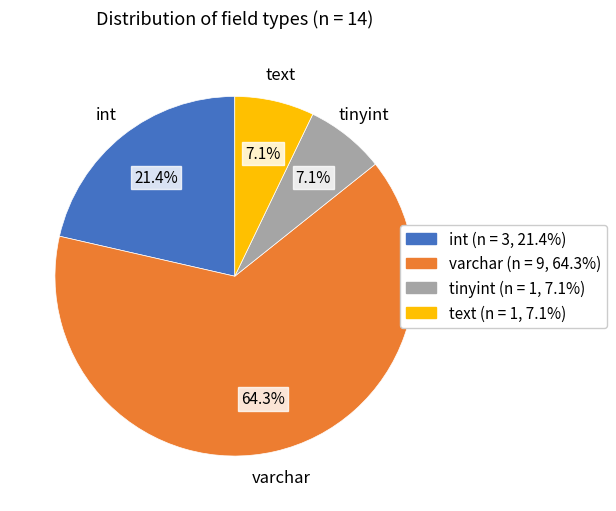

Which has a higher value, text or varchar?

varchar